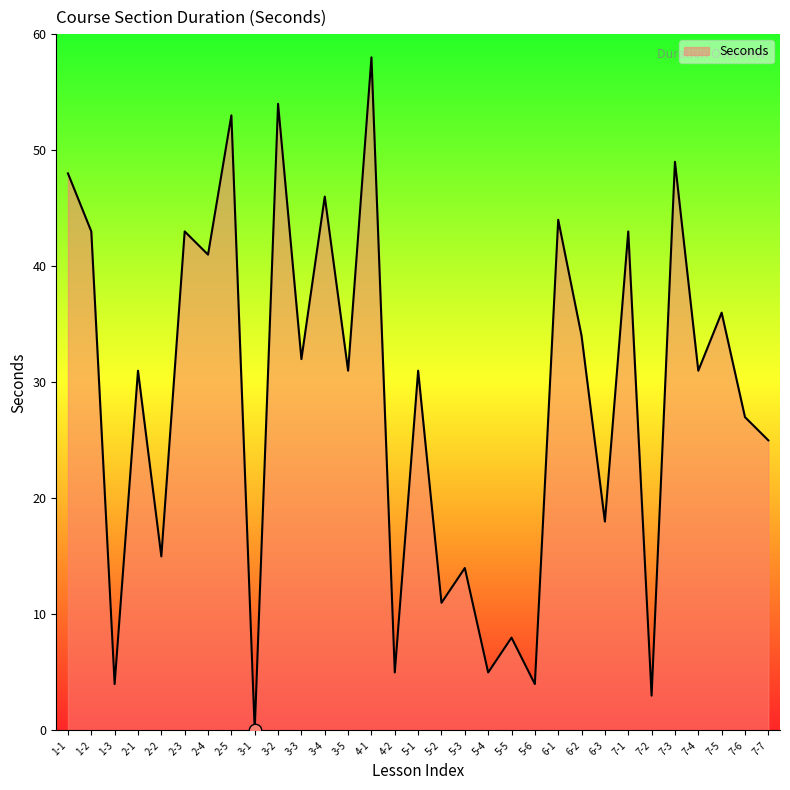

Between 6-2 and 3-5, which is larger?

6-2